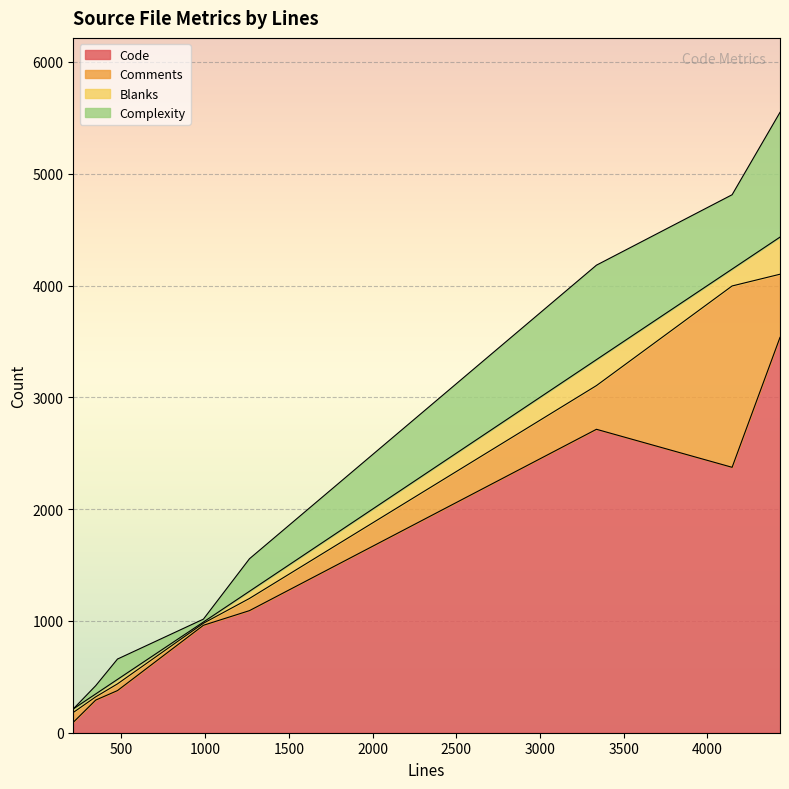

What is the difference between the Code values at 3337 and 4147?

340